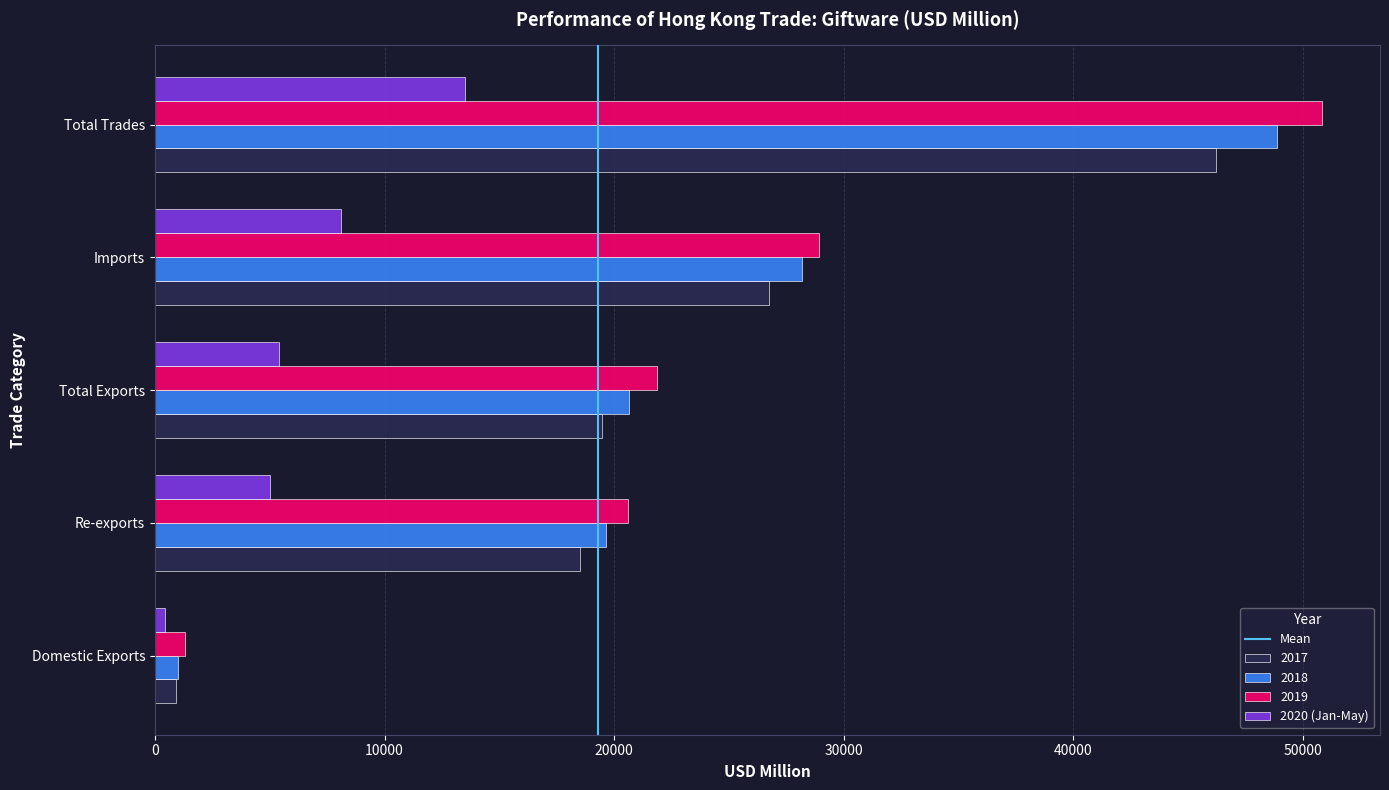

At which label does 2018 reach its peak?

Total Trades